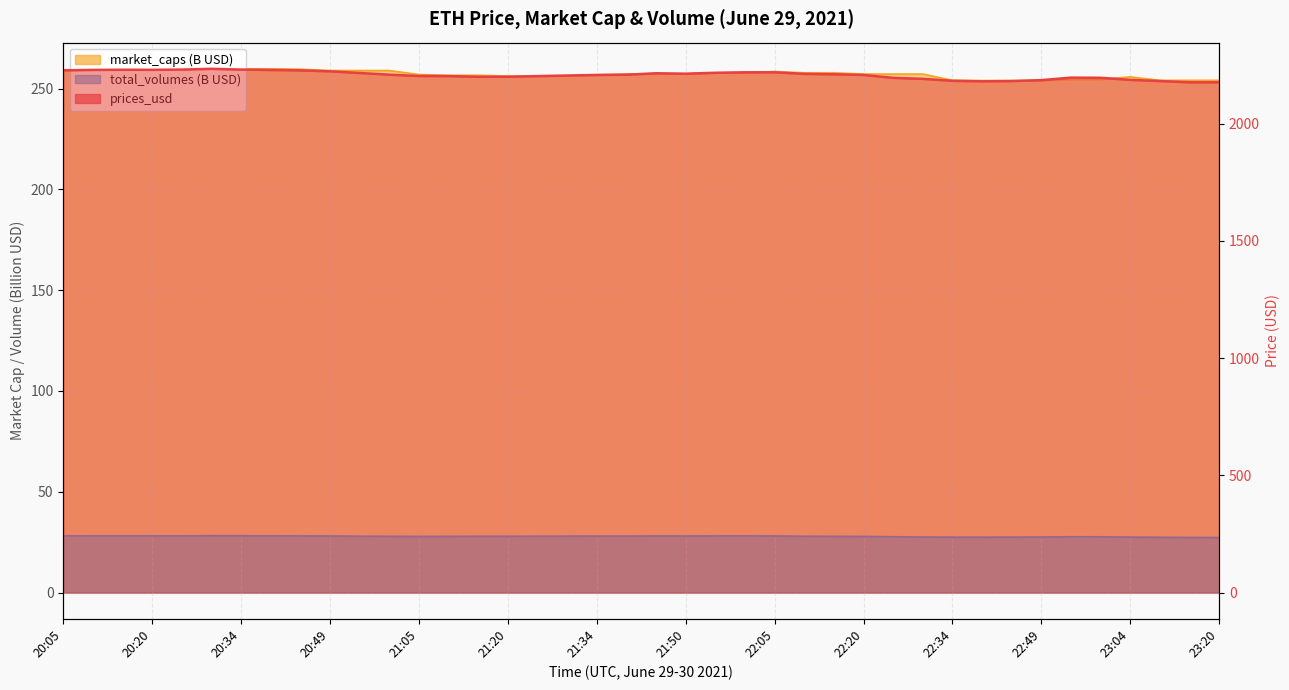

Is it true that market_caps equals 256.6 at 21:14?

True